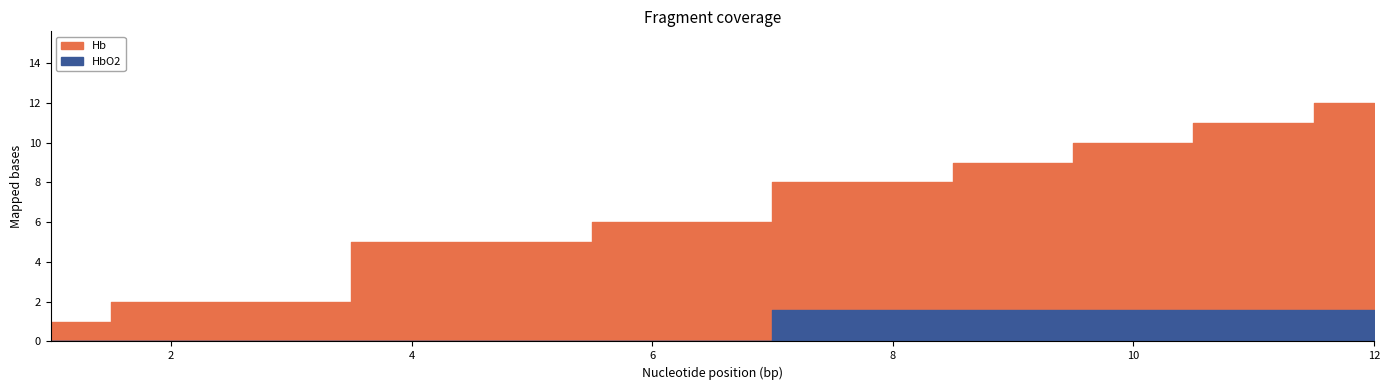

What is the average value of the Hb series?

7.1